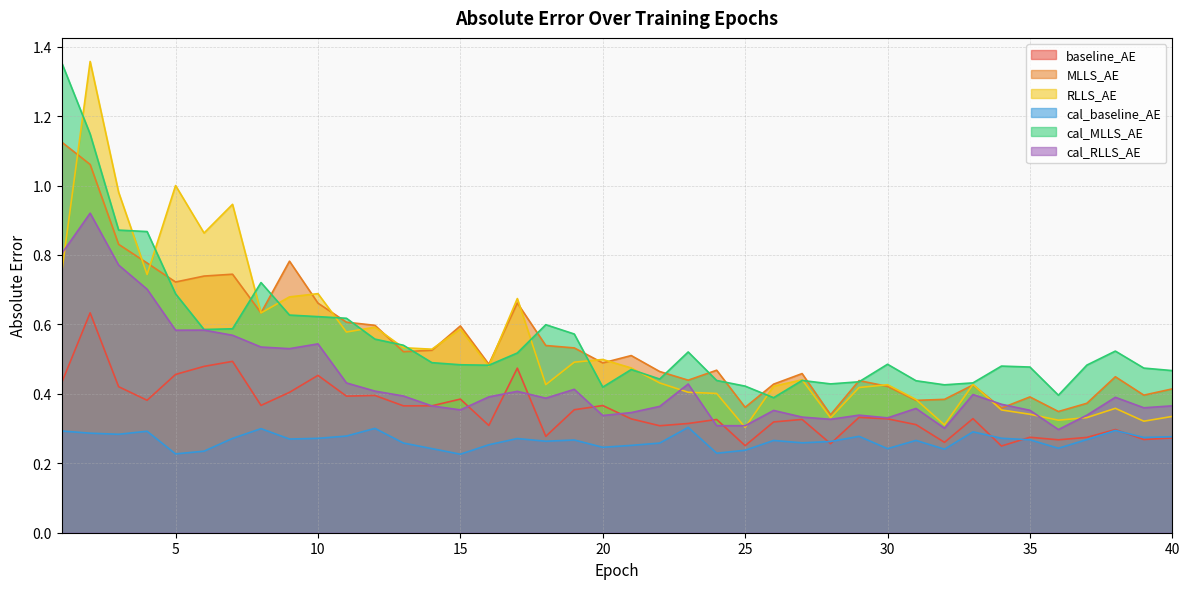

The cal_MLLS_AE series shows 0.1 at 16. True or false?

False